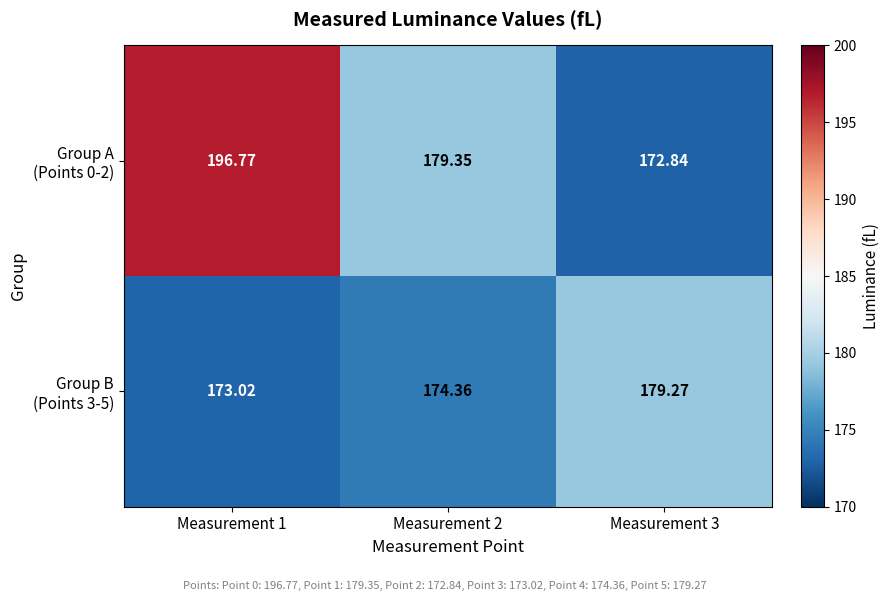

How many series are shown in this chart?

2